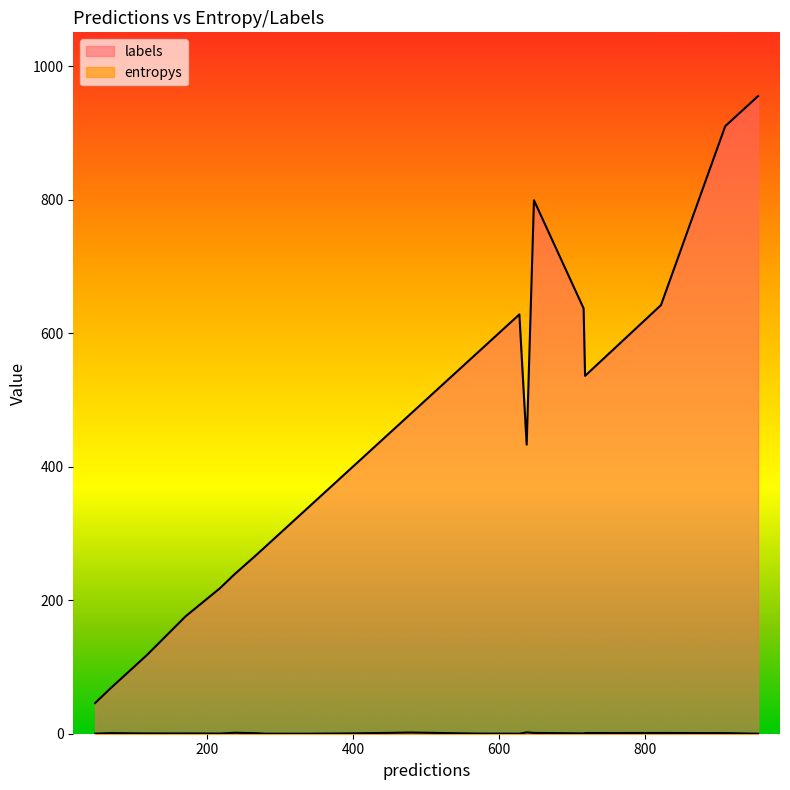

Rank the categories by entropys value from lowest to highest.

9, 18, 13, 0, 17, 4, 1, 10, 8, 11, 2, 7, 19, 6, 5, 3, 15, 14, 12, 16